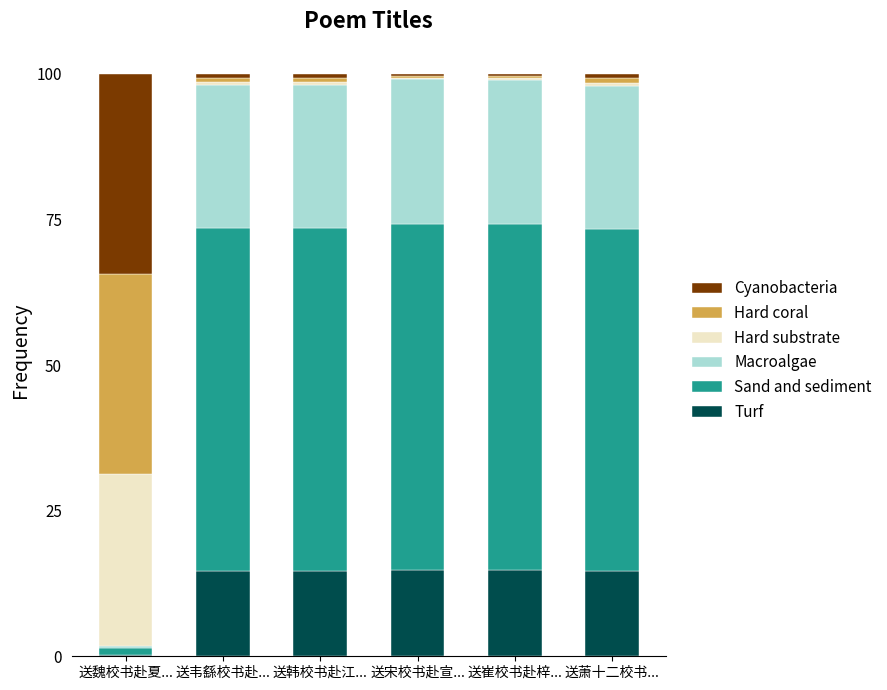

What is the highest value of the Turf series?

14.9